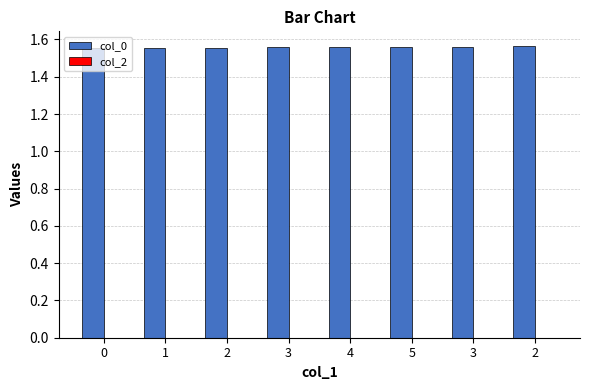

Are the bars horizontal?

No